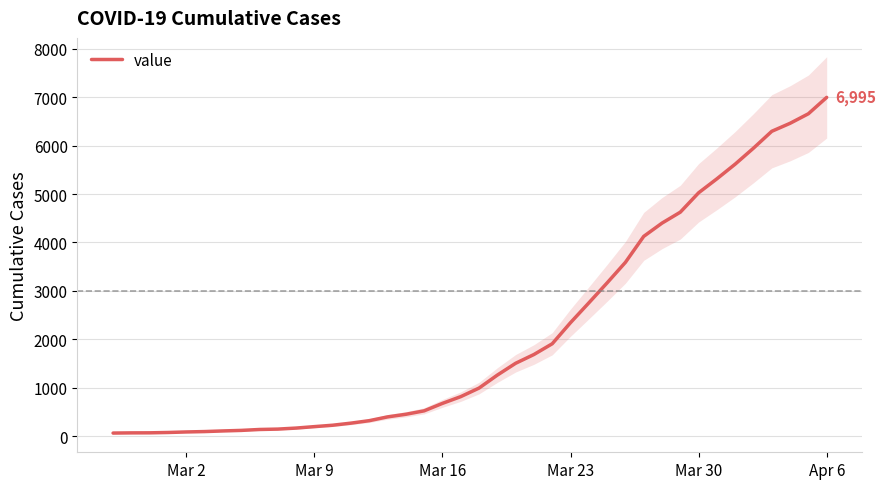

What is the maximum value shown in the chart?

6995